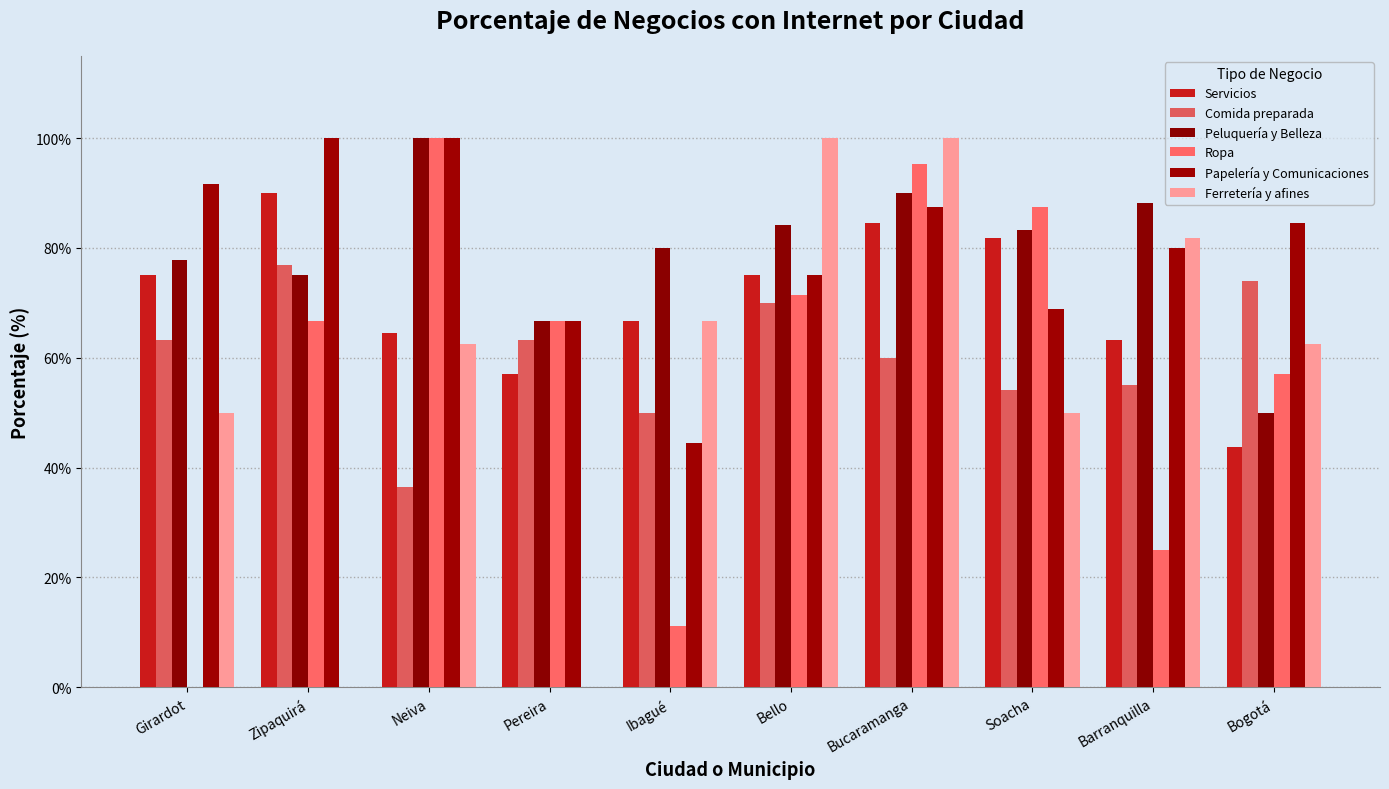

At which label does Servicios reach its minimum?

Bogotá